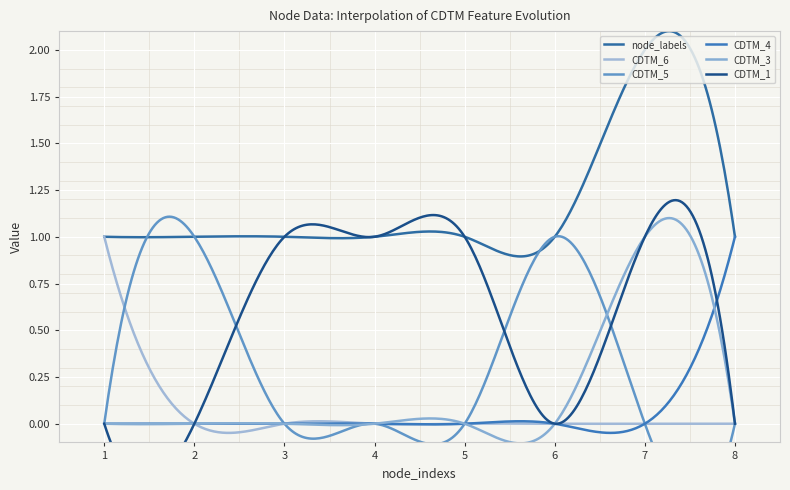

True or false: CDTM_5 has more than 2 points higher than both neighbors.

False